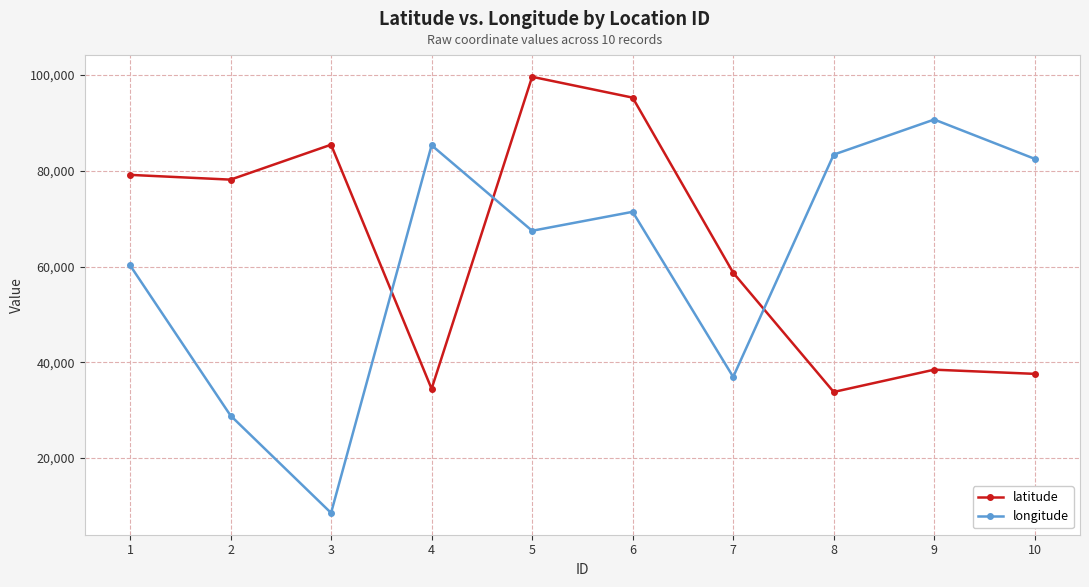

Which series ends up on top after the final intersection of longitude and latitude?

longitude